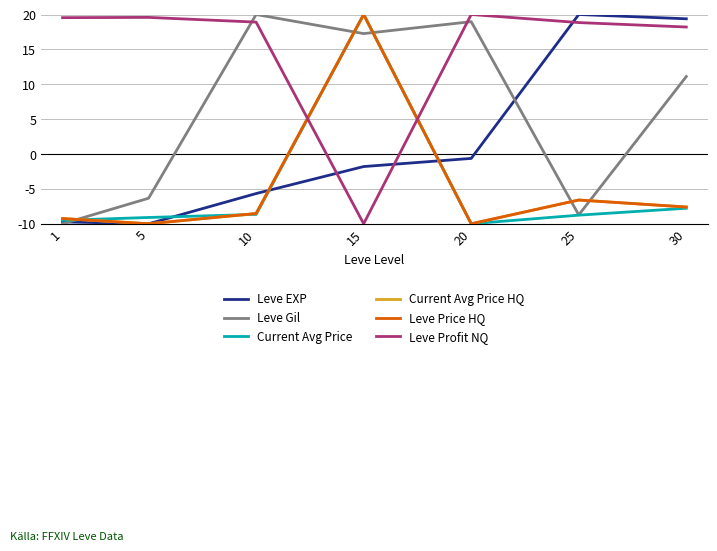

The value of Leve Profit NQ at 15 is -16.0. True or false?

False